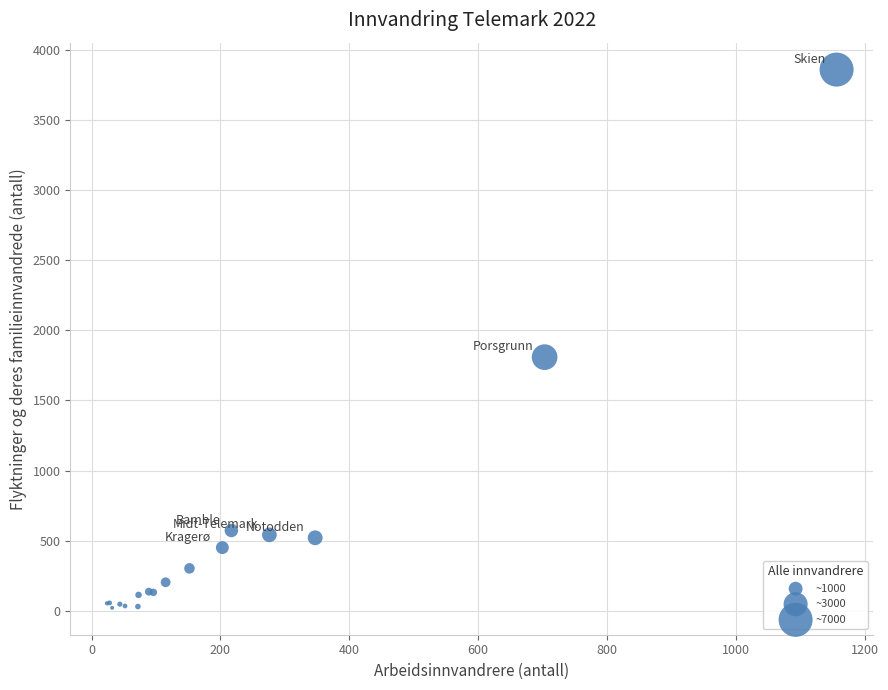

What Y value in the scatter plot is closest to 1939?

1808